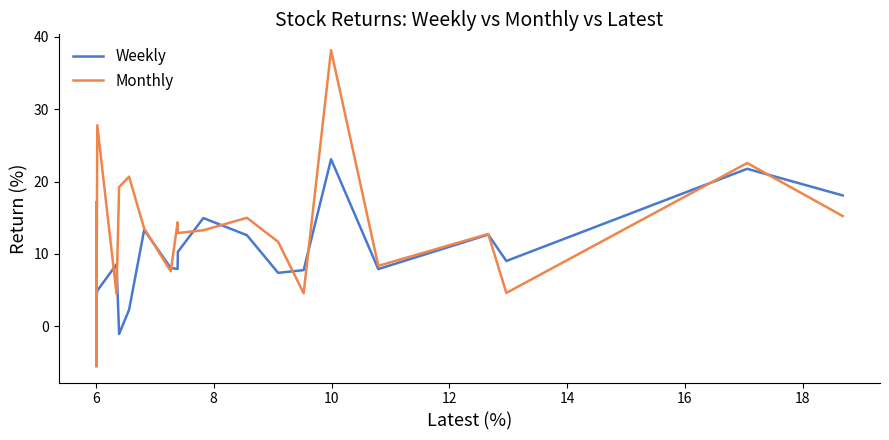

What is the maximum value for Monthly?

38.2